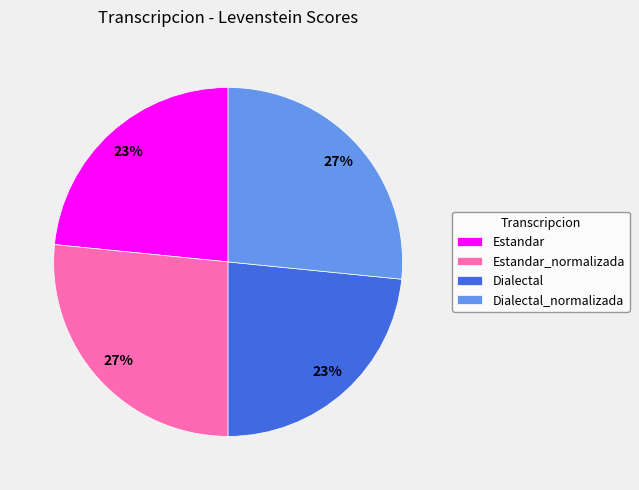

The Dialectal slice represents 30% of the pie. True or false?

False